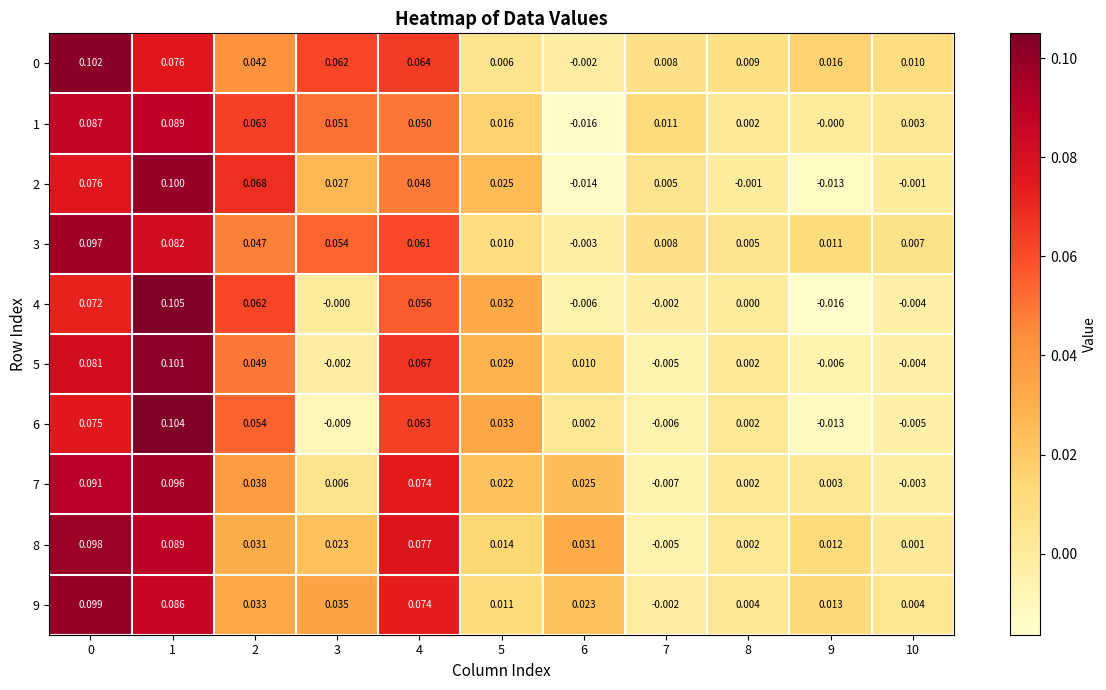

Which series changed the most between 1 and 8?

4